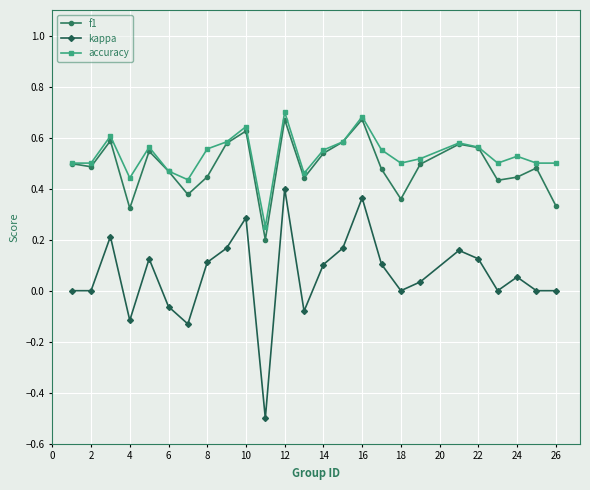

Which series has the largest range (max minus min)?

kappa